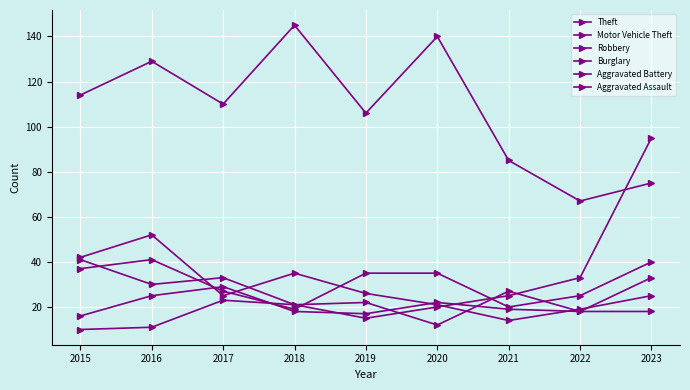

Is the value of Burglary at 2022 greater than the value of Motor Vehicle Theft at 2018?

Yes